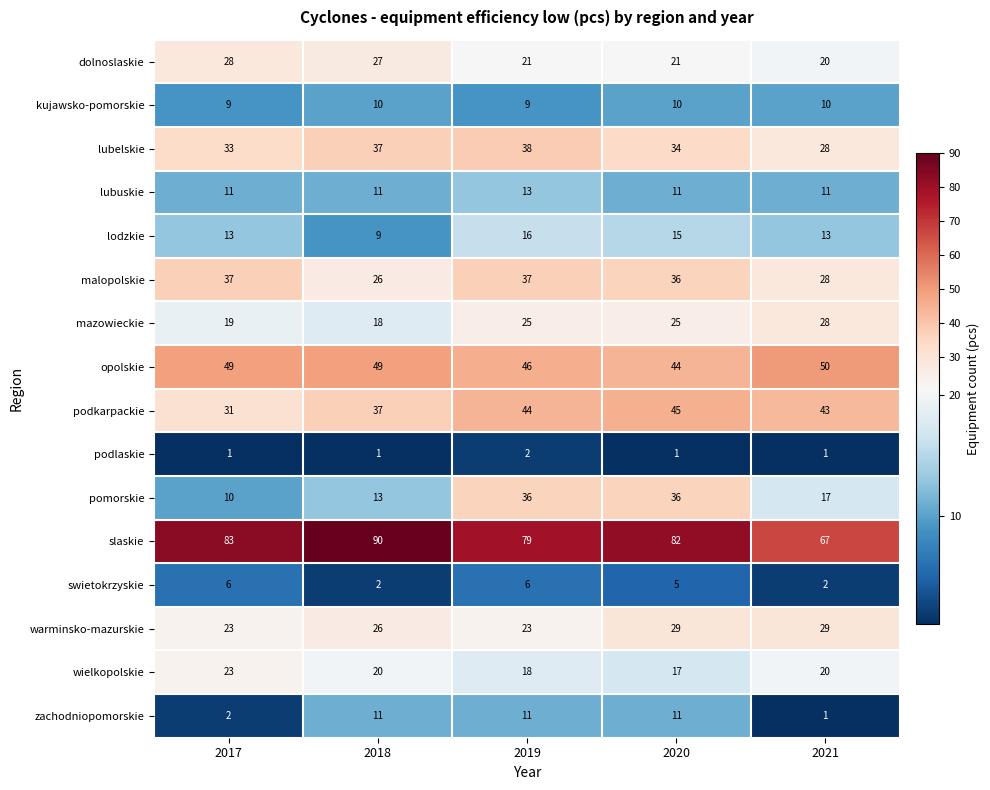

True or false: malopolskie has a value of 61 at 2019.

False